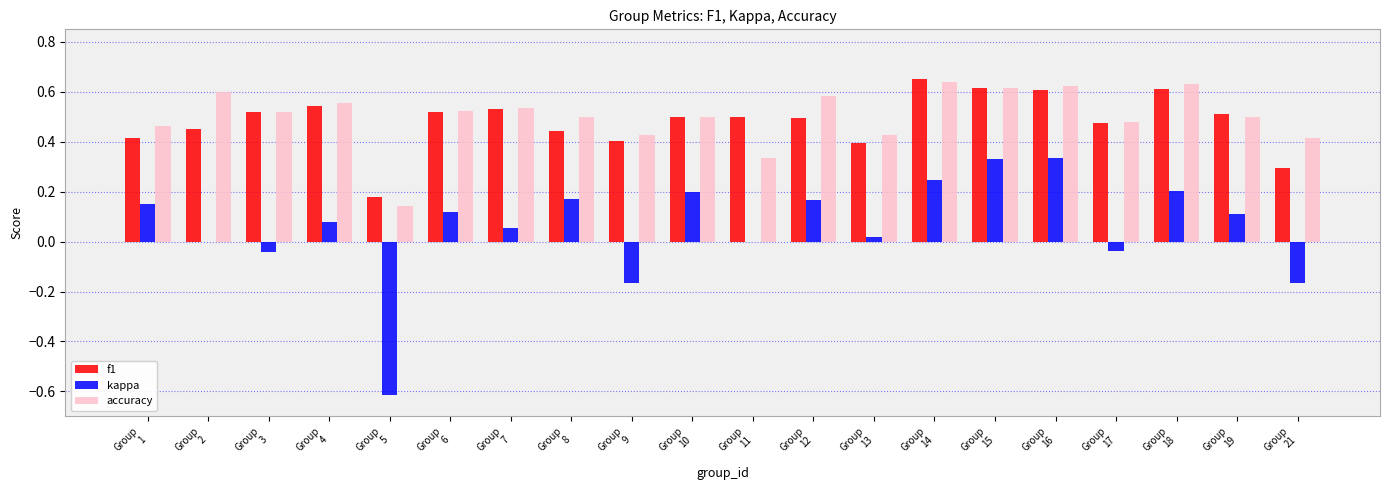

Are the bars grouped side by side (vs. stacked)?

Yes